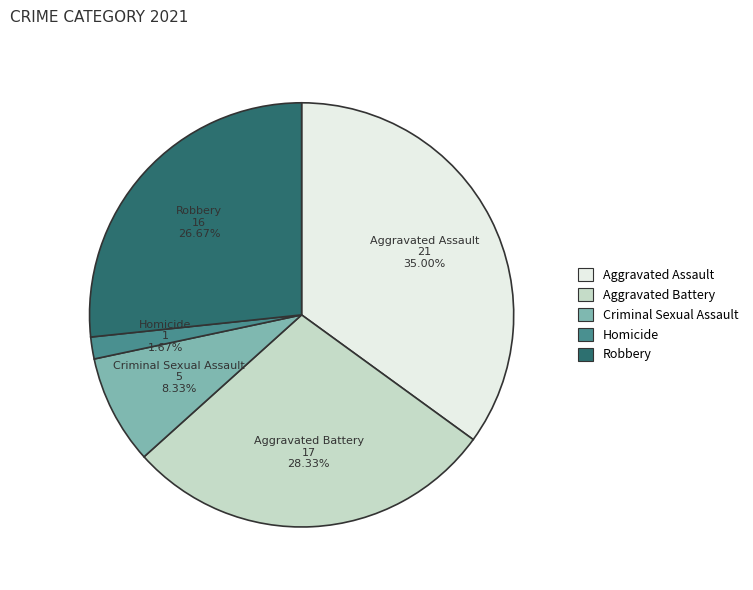

Count the number of slices in the pie.

5